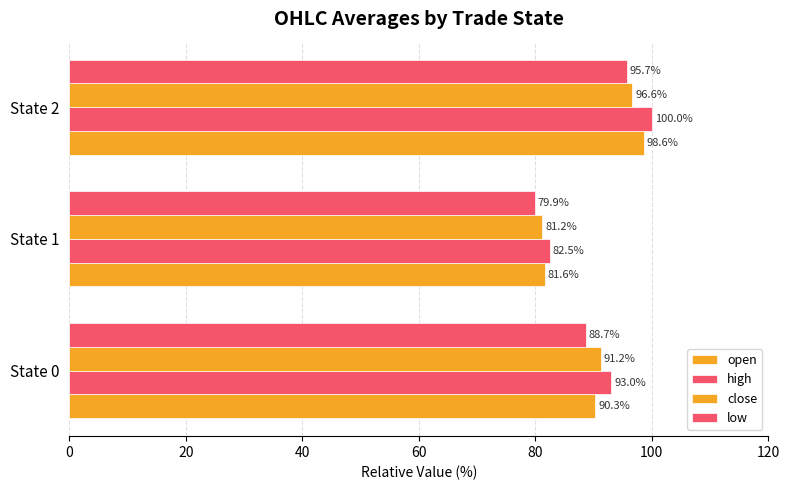

How many distinct data groups are displayed?

4